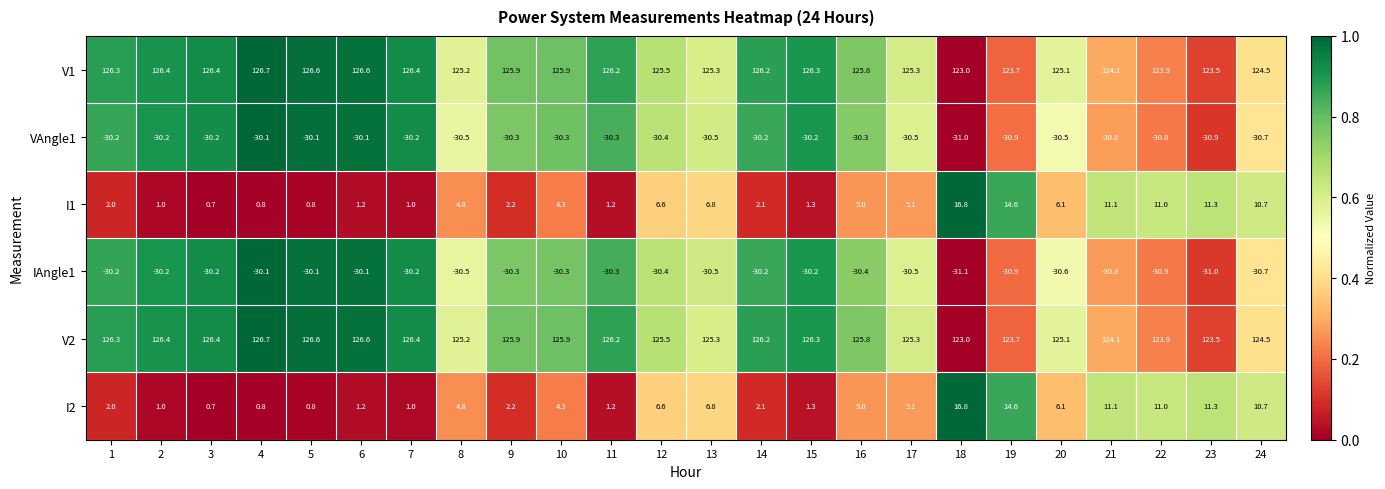

How many distinct data groups are displayed?

6